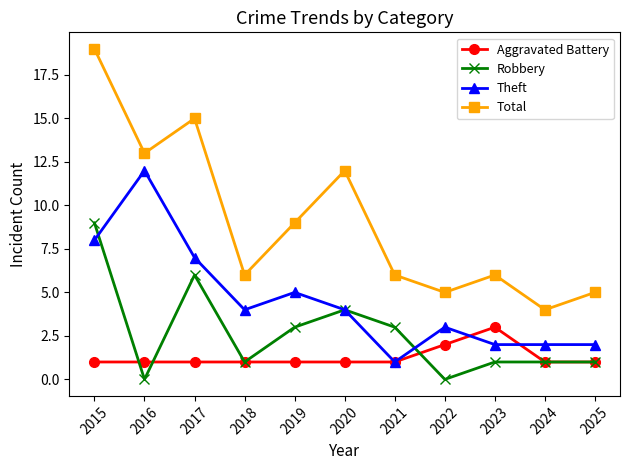

Reading left to right, list all the values displayed in this chart.

Aggravated Battery: 1	1	1	1	1	1	1	2	3	1	1
Robbery: 9	0	6	1	3	4	3	0	1	1	1
Theft: 8	12	7	4	5	4	1	3	2	2	2
Total: 19	13	15	6	9	12	6	5	6	4	5